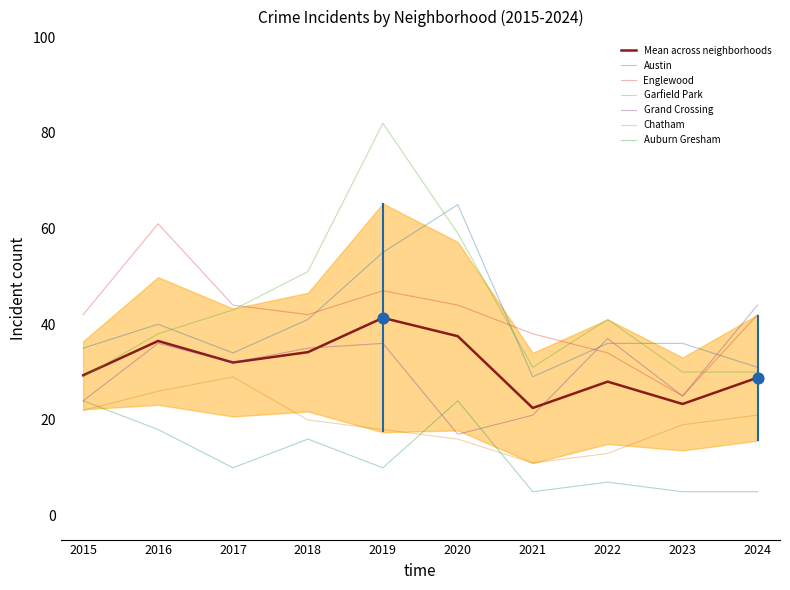

Which series contains the highest Y value?

Garfield Park